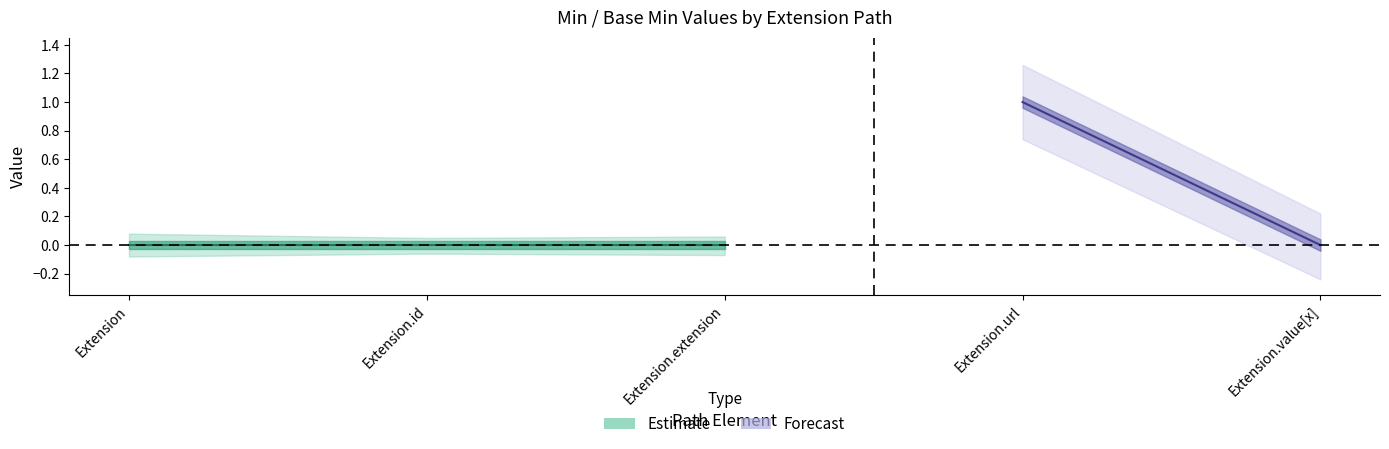

At which category does the chart reach its minimum across all series?

Extension